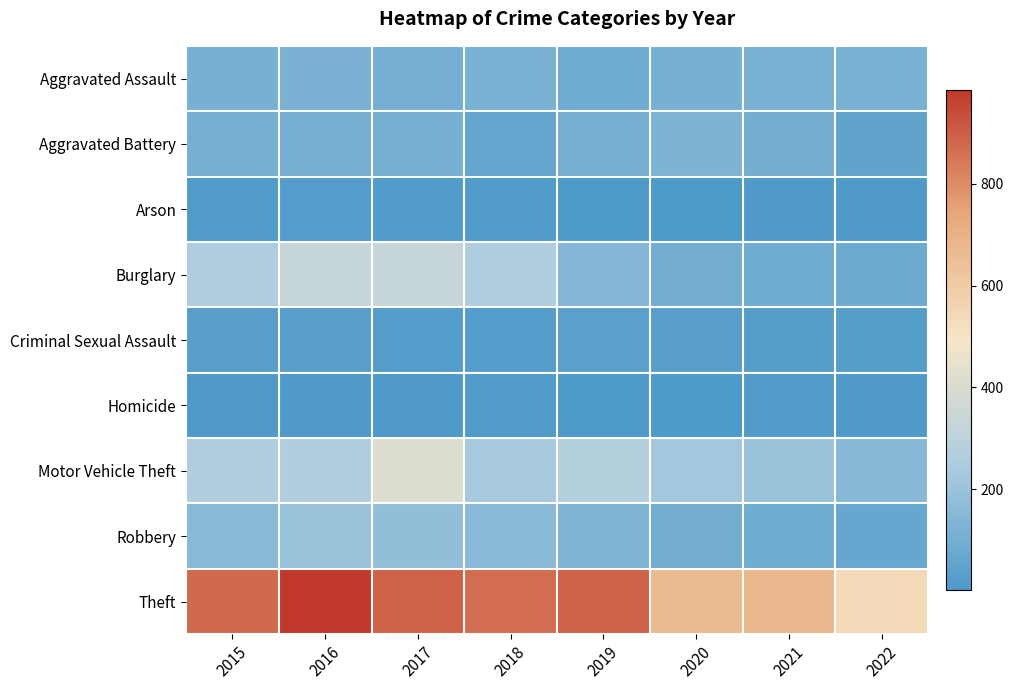

Between 2019 and 2020, which series saw the biggest shift?

Theft